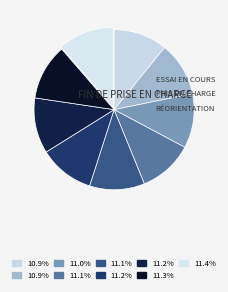

Is there a majority slice in this chart?

No